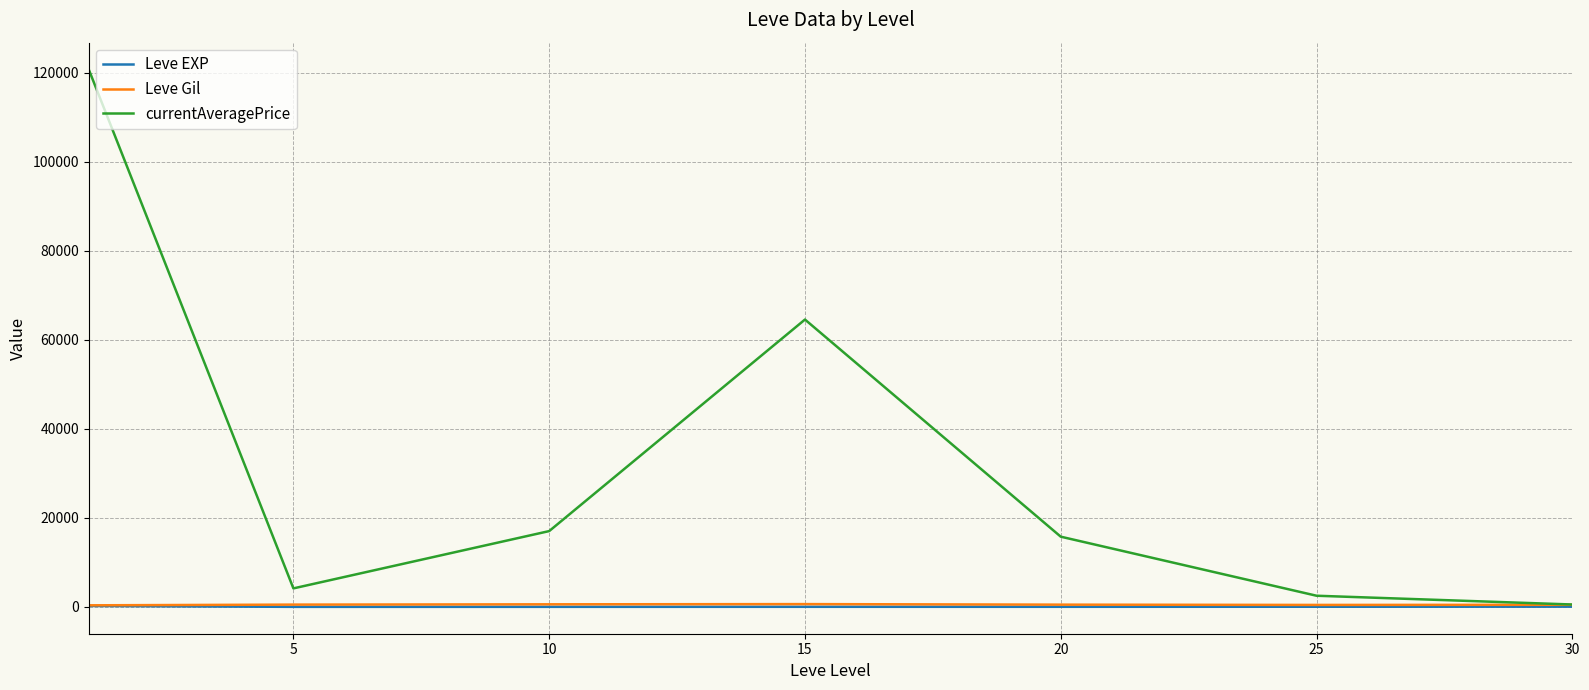

Which series has the largest range (max minus min)?

currentAveragePrice